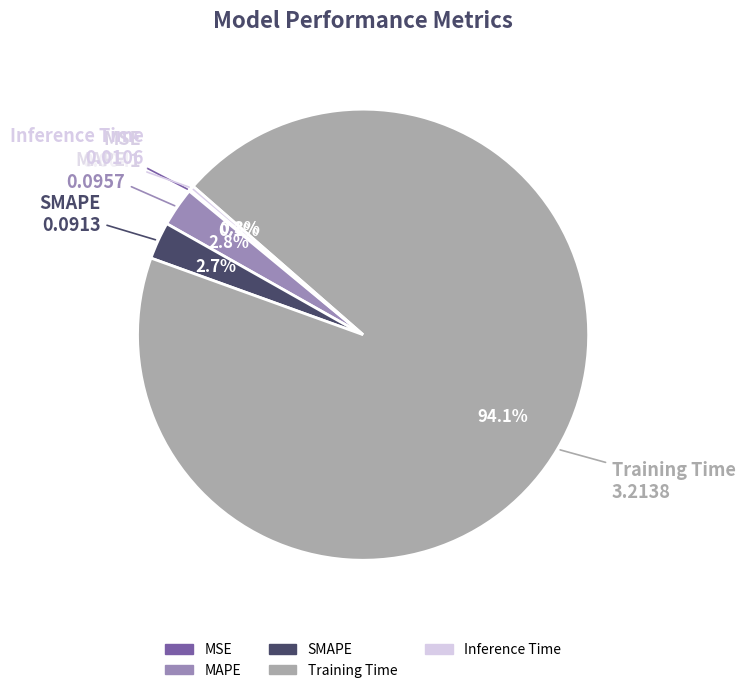

To the nearest percent, what is the difference between the largest and smallest slice percentages?

94%